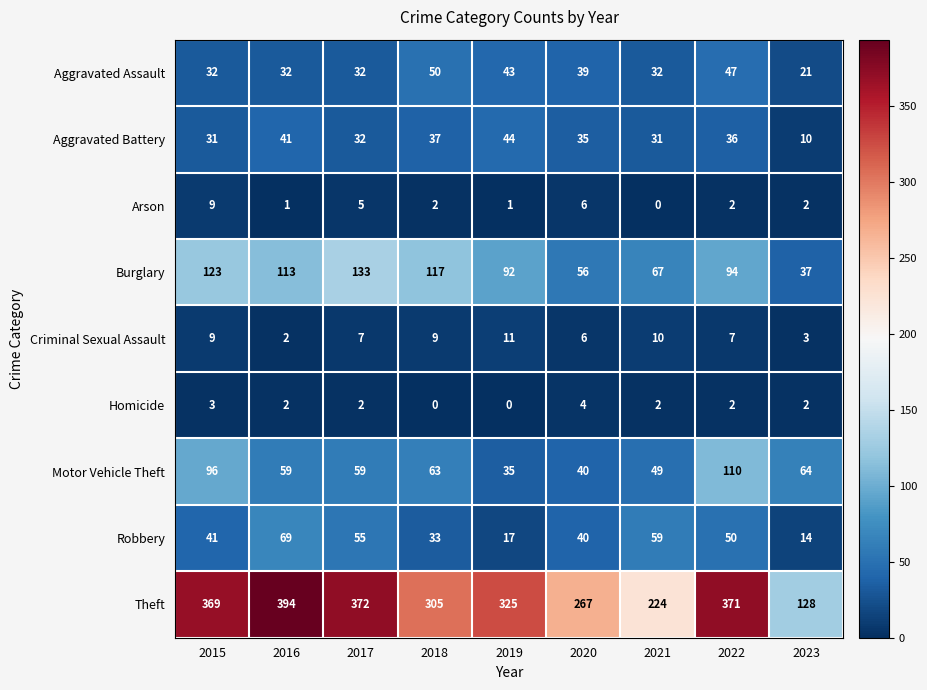

Which series changed the most between 2019 and 2023?

Theft